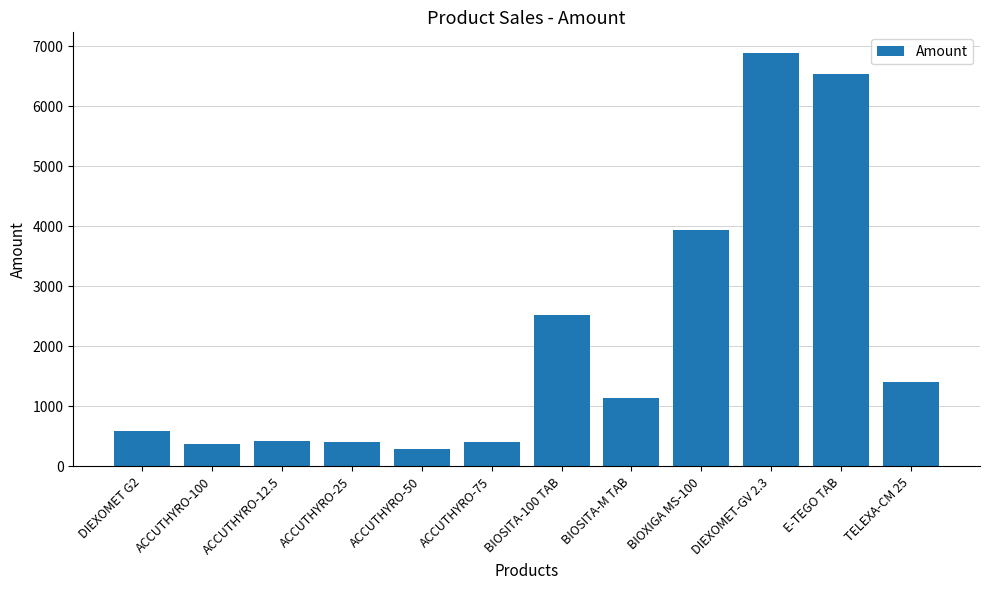

What position from the left is E-TEGO TAB?

11